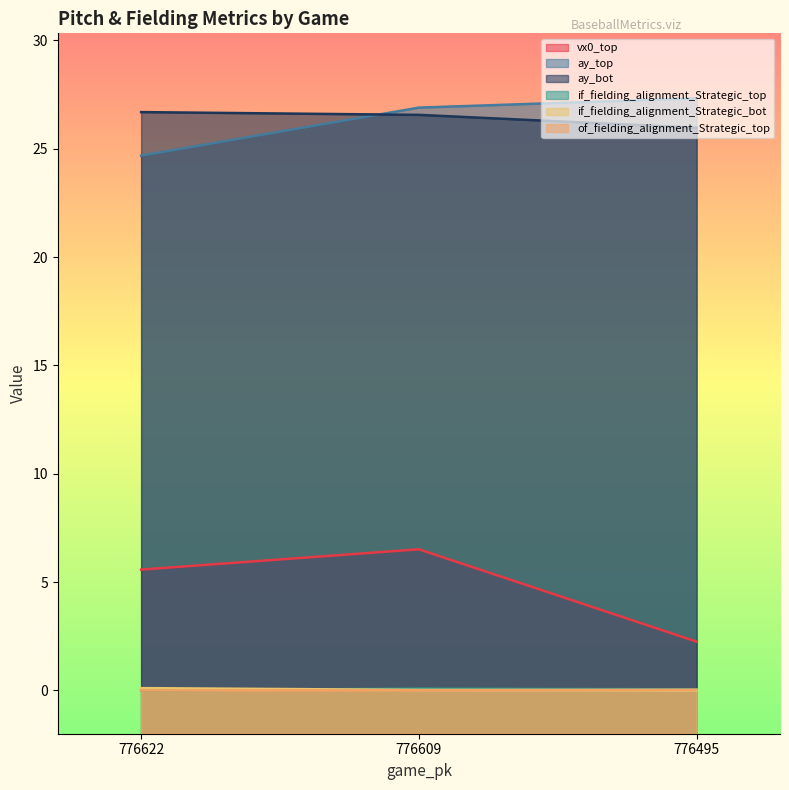

Which category has the highest value across all series?

776495